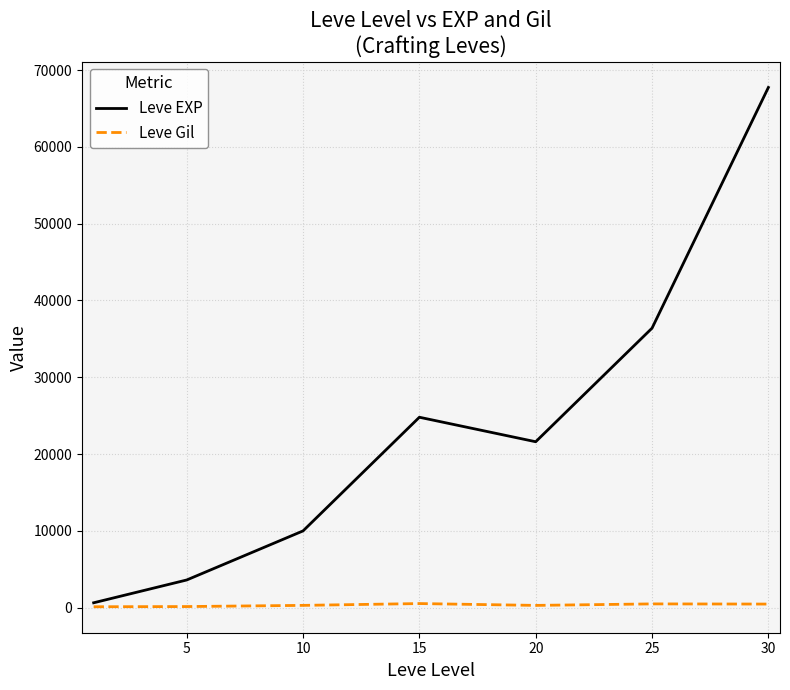

Which series has the widest spread of values?

Leve EXP